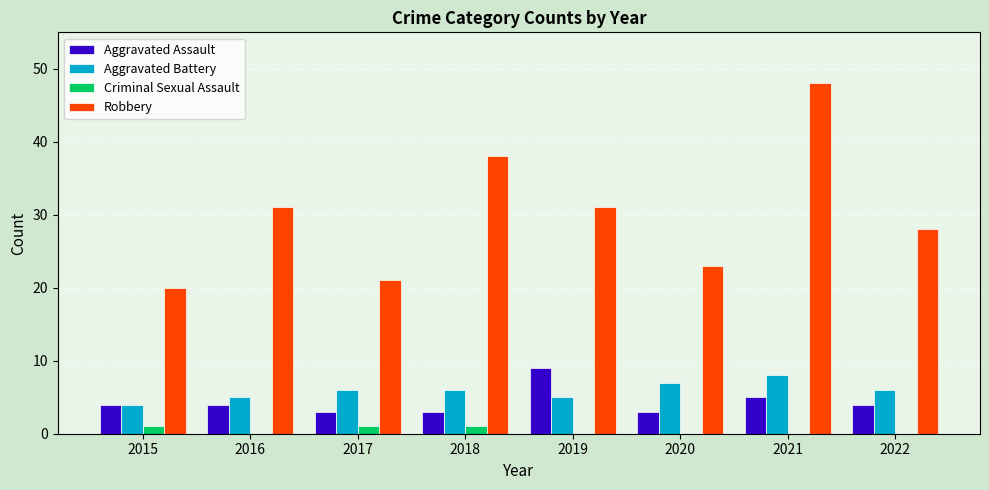

Between 2021 and 2022, which series saw the biggest shift?

Robbery